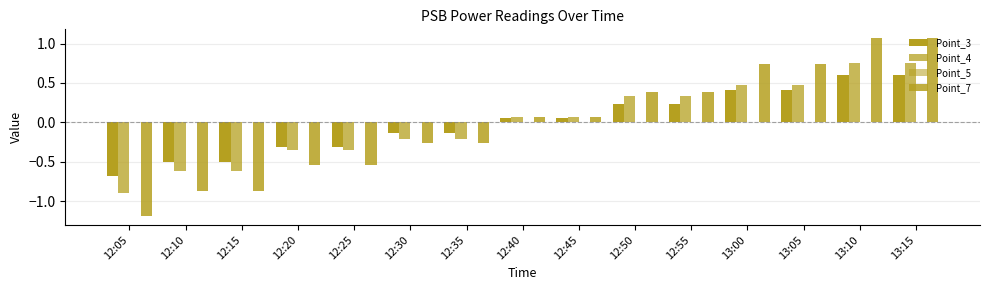

What is the difference between the second highest and minimum values in the Point_7 series?

2.3